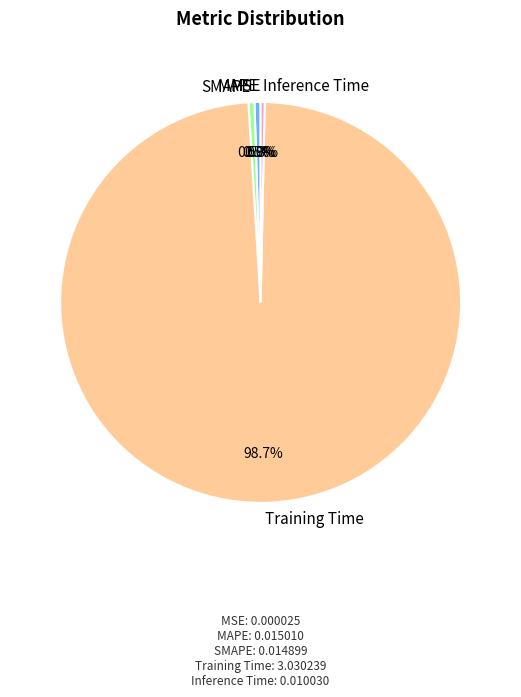

Do SMAPE and Inference Time together represent more than half of the pie?

No